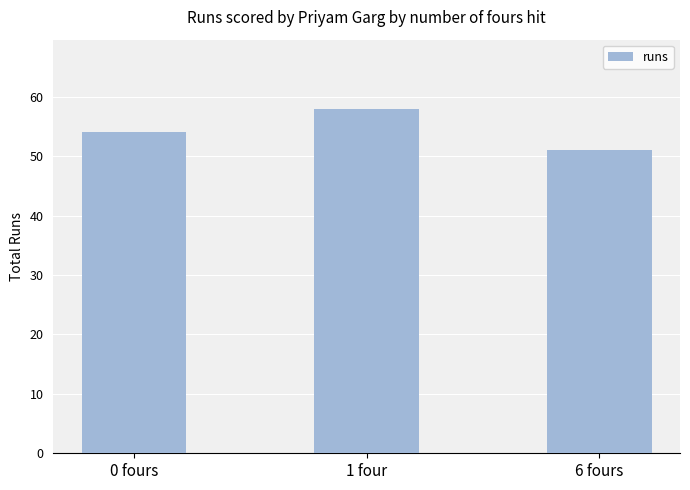

Rank the categories by value from highest to lowest.

1 four, 0 fours, 6 fours